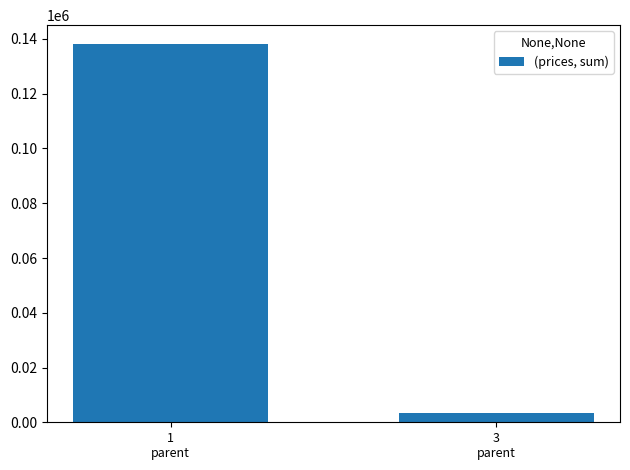

Where does the data first go above 138137?

1
parent